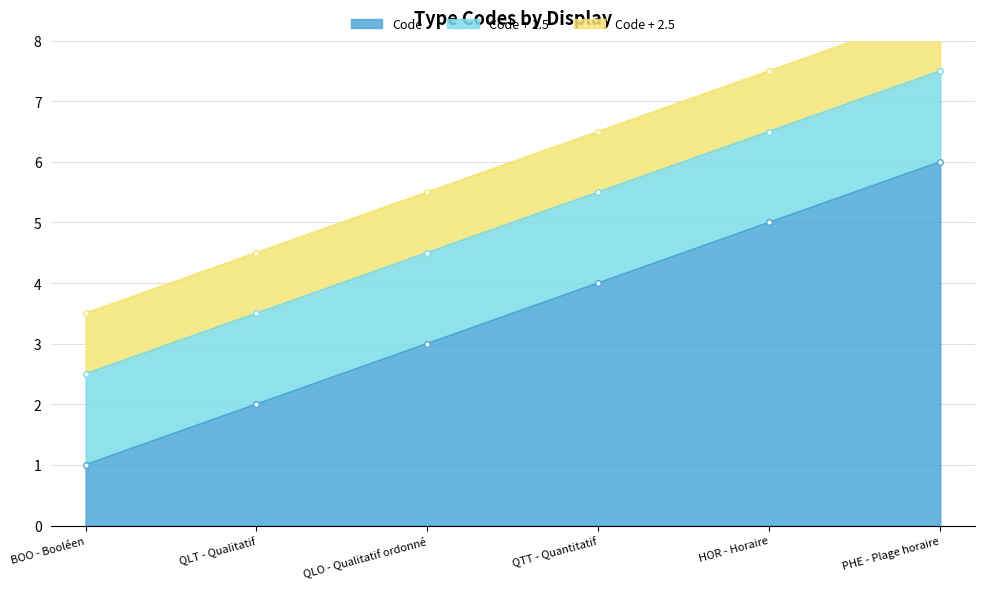

What position from the right is PHE - Plage horaire?

1